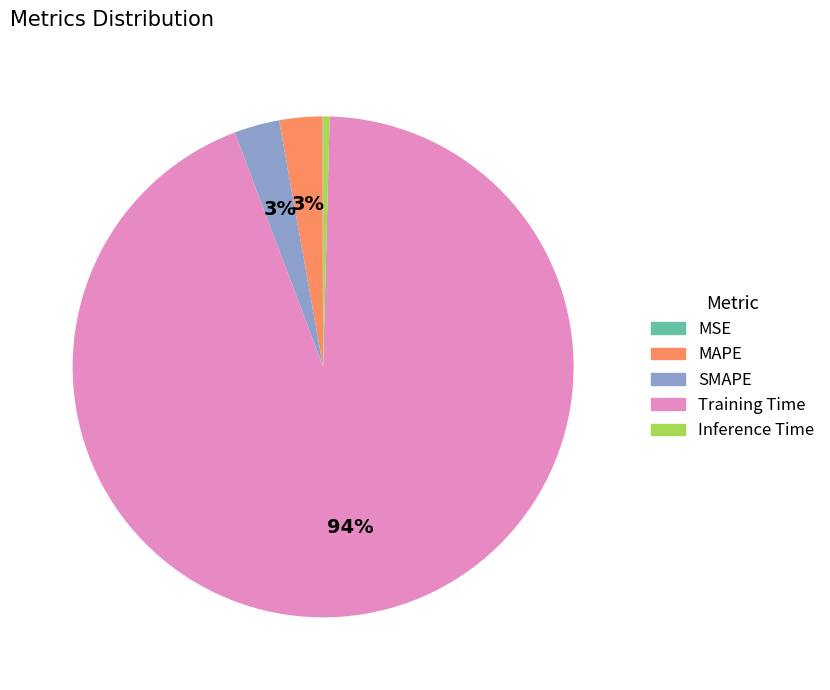

Between MAPE and Inference Time, which is larger?

MAPE